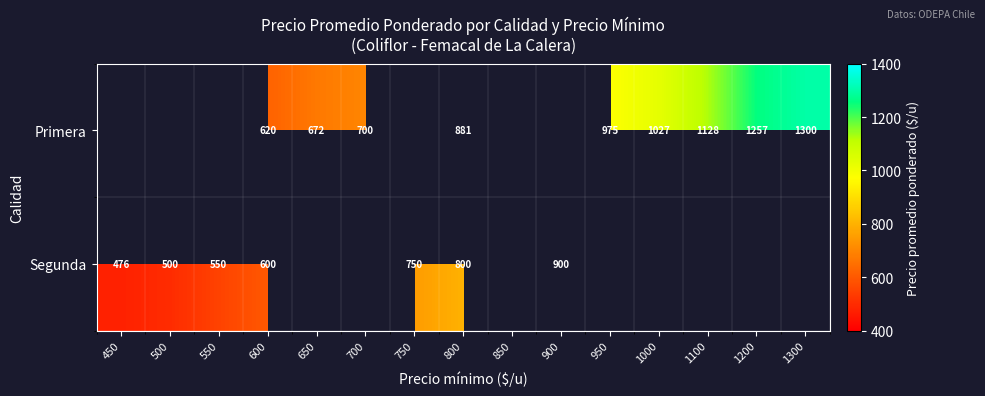

What is the spread (max minus min) of values at 800?

81.0